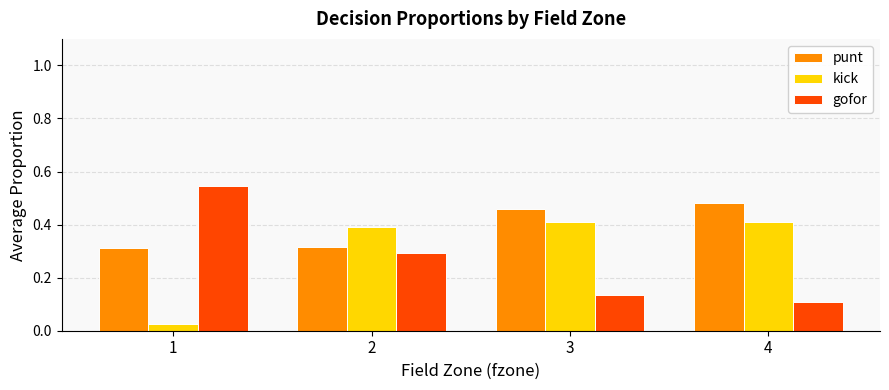

Which label corresponds to the largest value in the chart?

1